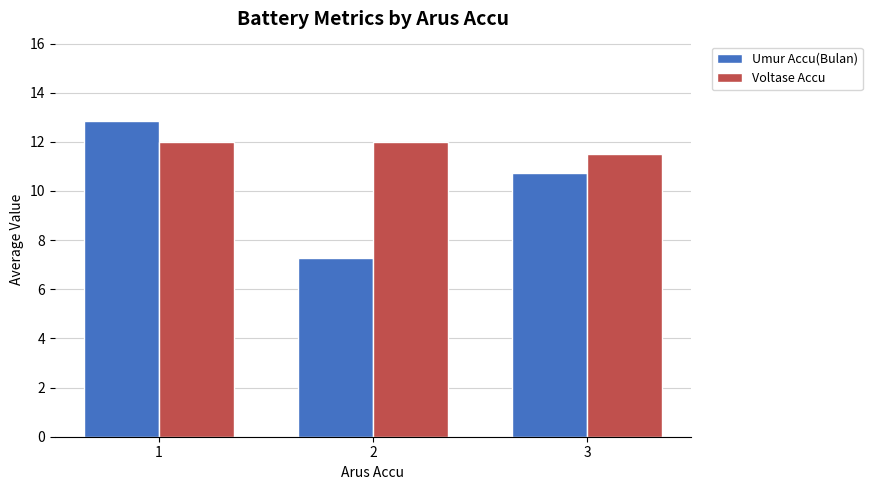

What are all the series names shown in the legend?

Umur Accu(Bulan), Voltase Accu